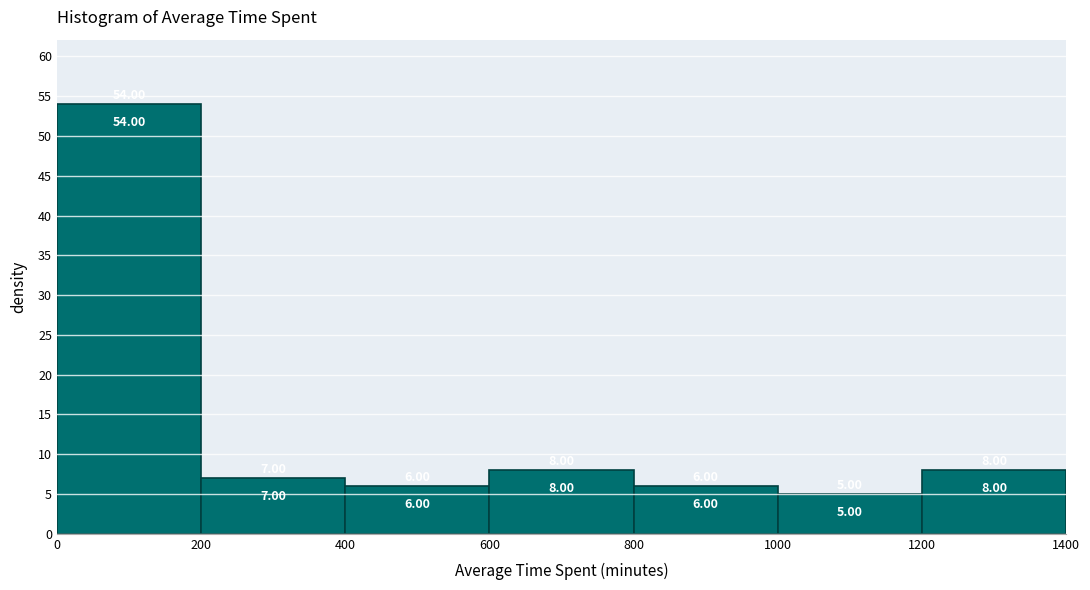

Reading left to right, list every bar in this chart as the range it spans on the x-axis followed by its height.

0 to 200: 54.00
200 to 400: 7.00
400 to 600: 6.00
600 to 800: 8.00
800 to 1000: 6.00
1000 to 1200: 5.00
1200 to 1400: 8.00